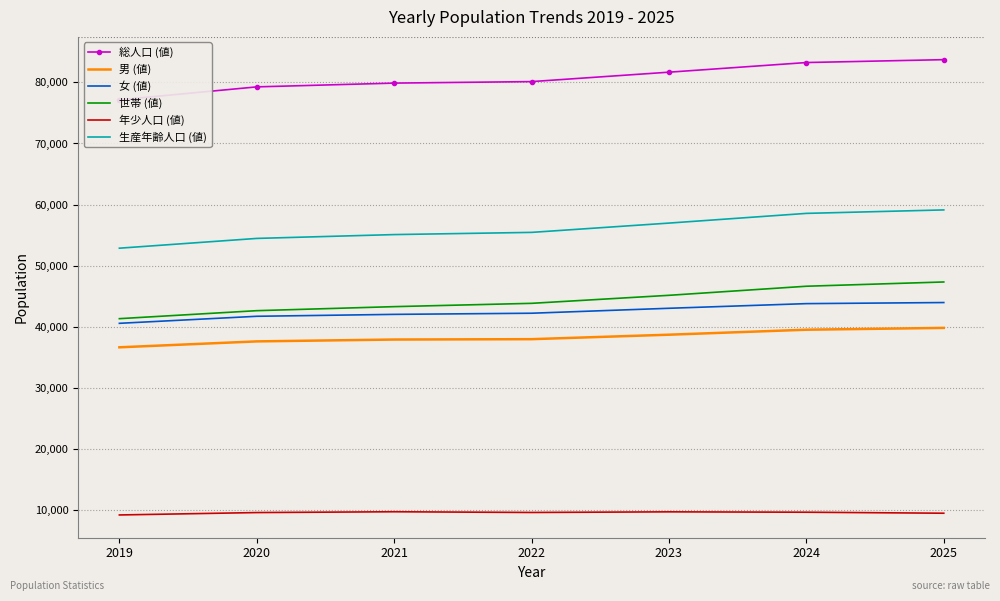

Rank the series at 2025 from lowest to highest value.

年少人口 (値), 男 (値), 女 (値), 世帯 (値), 生産年齢人口 (値), 総人口 (値)